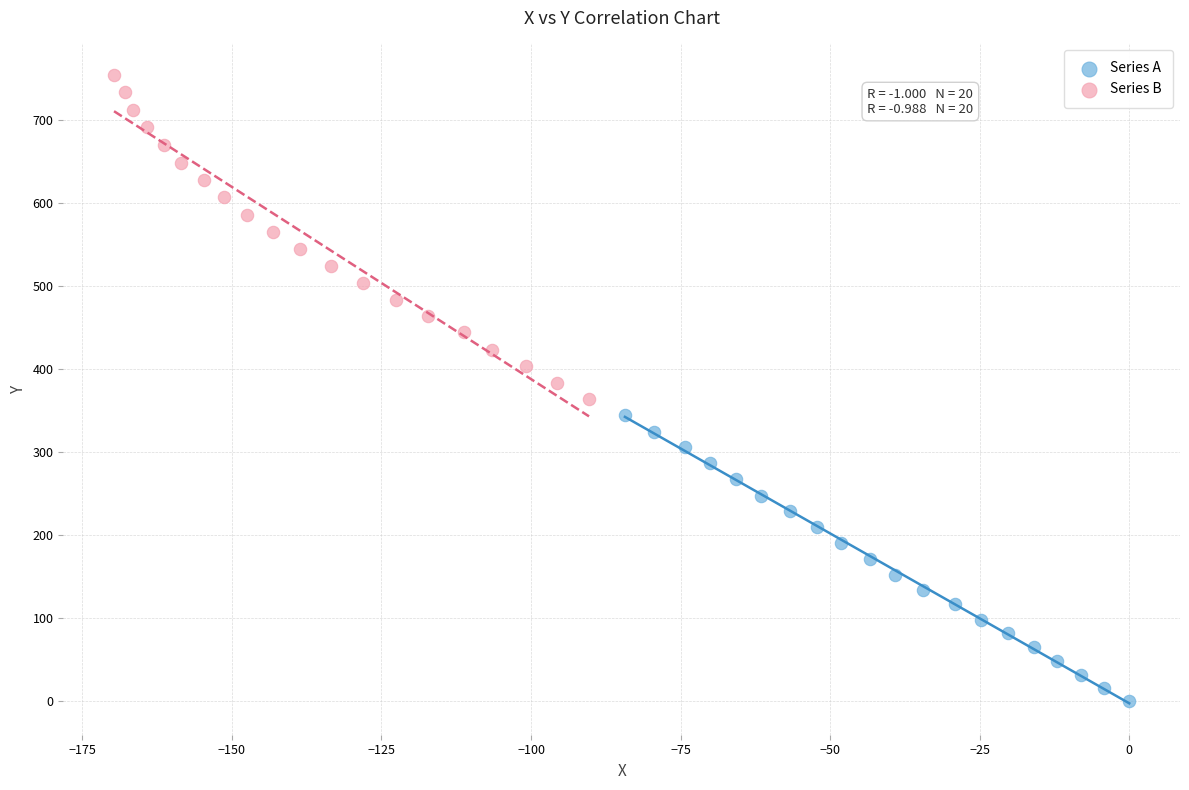

Which series has the largest Y range (max minus min)?

Series B